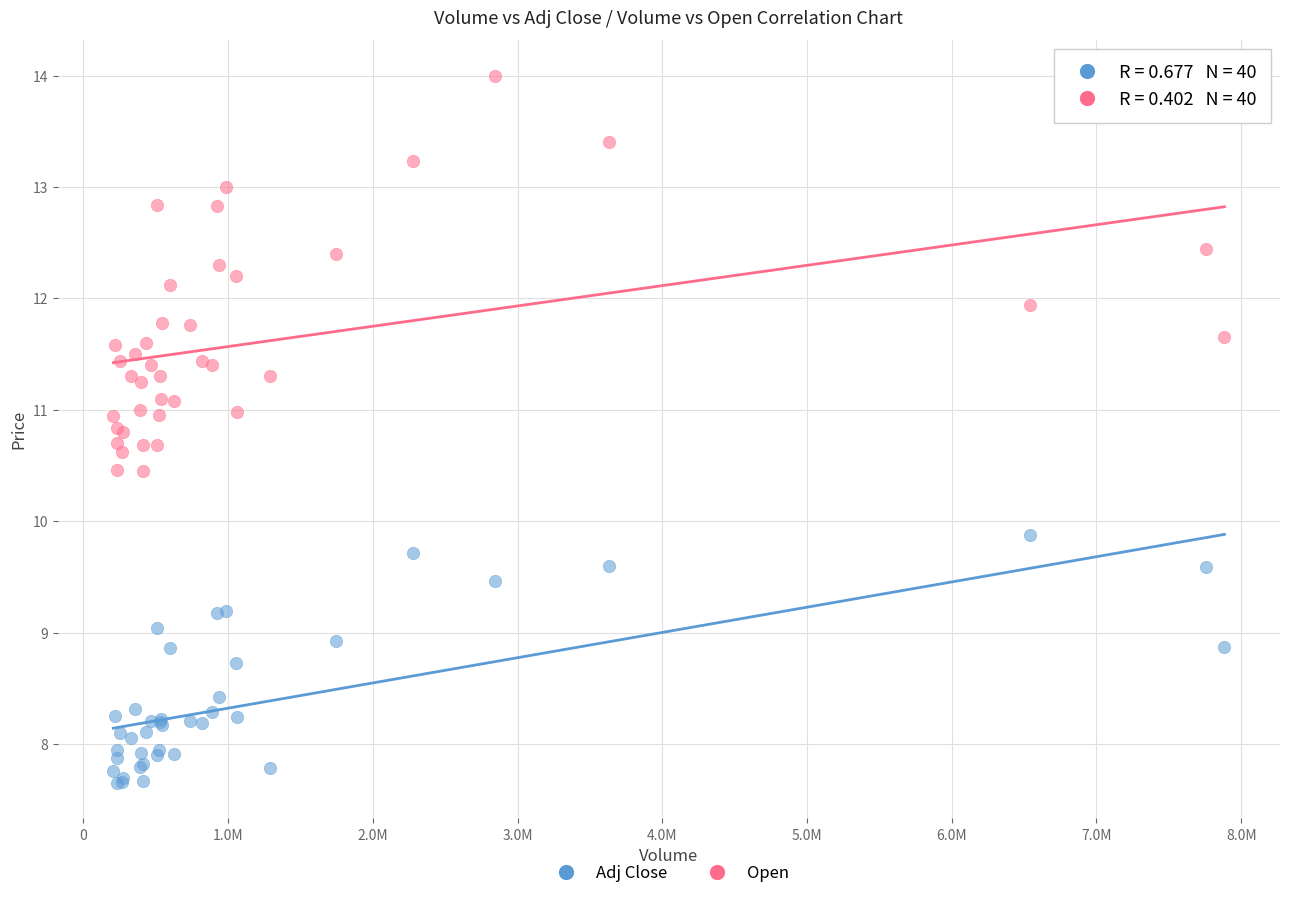

What is the X range (max minus min) for the scatter plot?

7677910.0